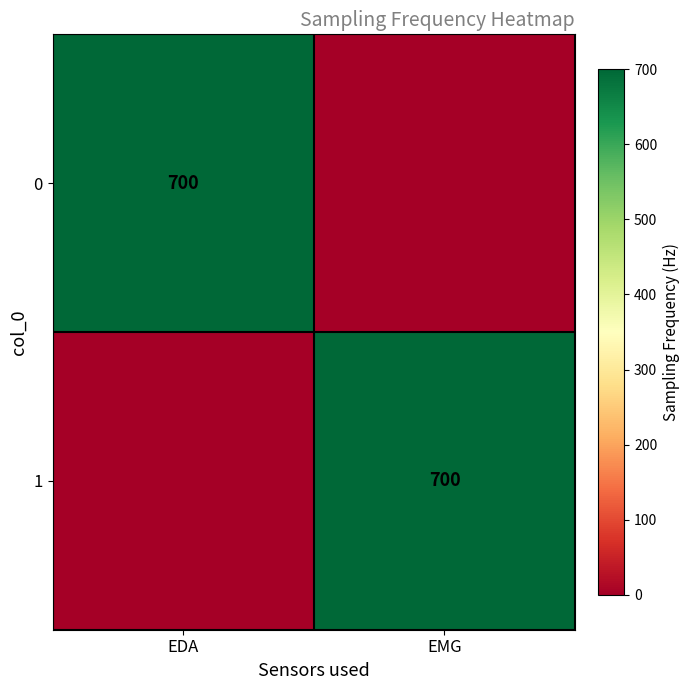

Count the number of data series in this chart.

2